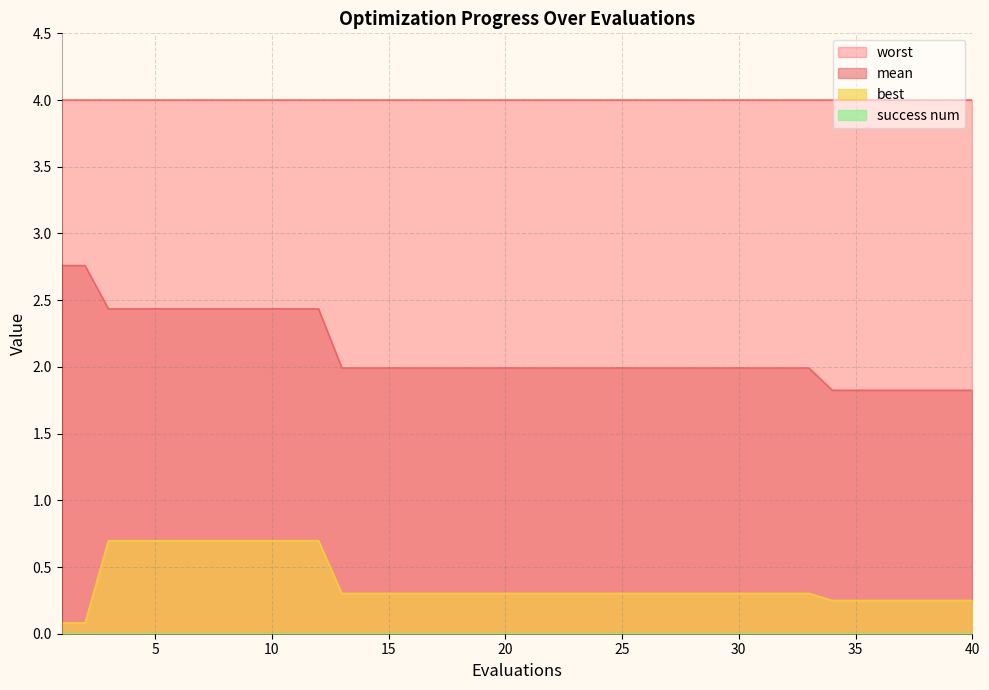

True or false: best and mean cross at least once.

False